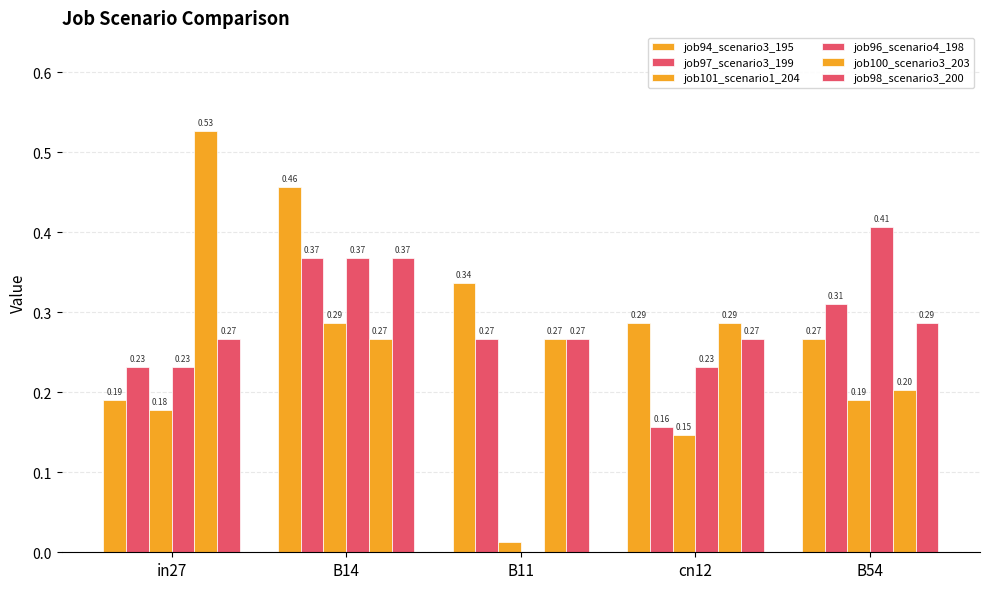

How many data points does each series have?

5